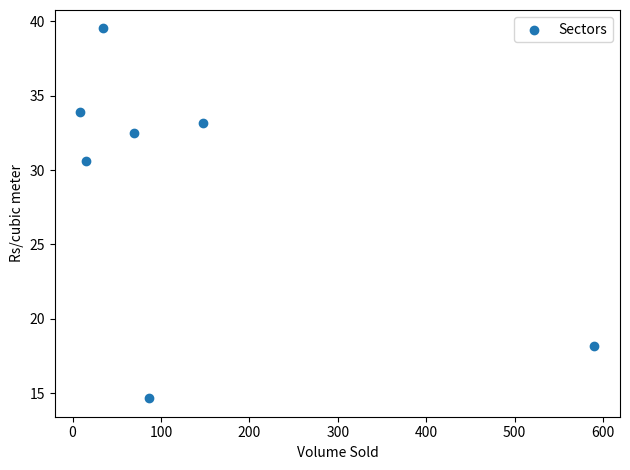

What Y value in the scatter plot is closest to 27?

30.6